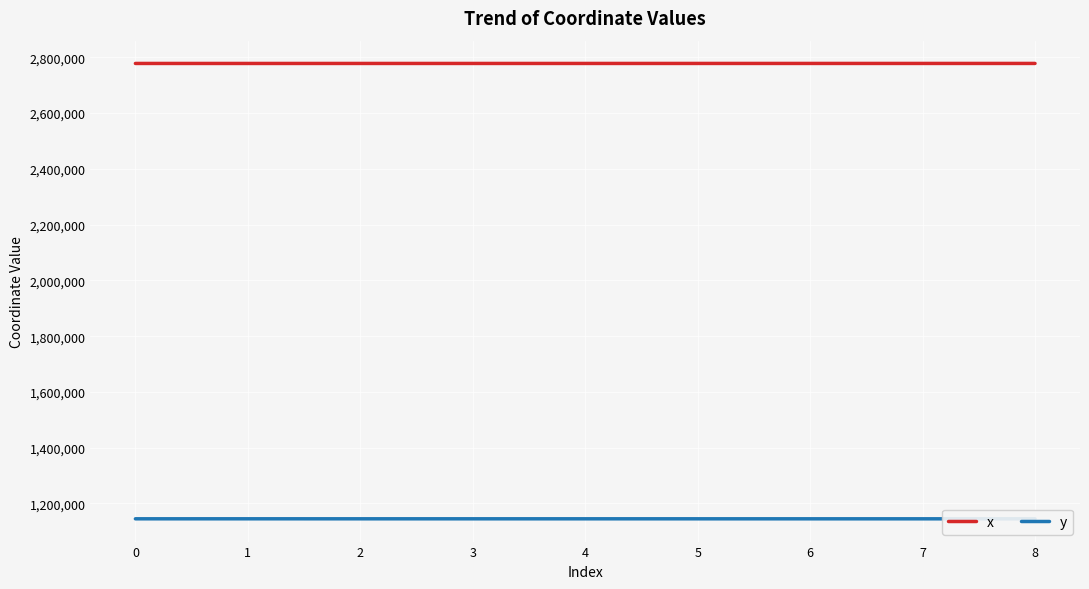

True or false: y and x intersect in this chart.

False